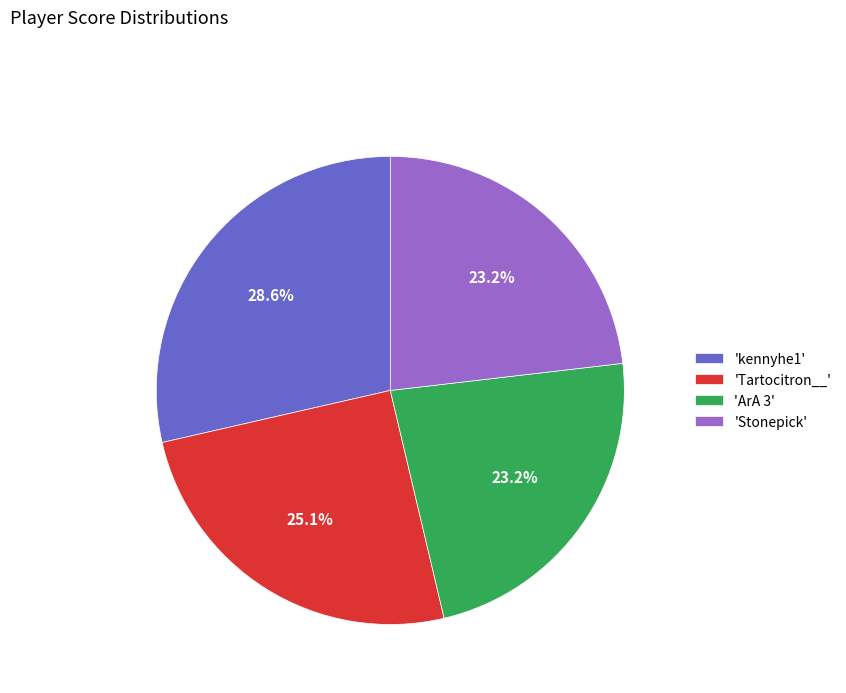

Is there a majority slice in this chart?

No